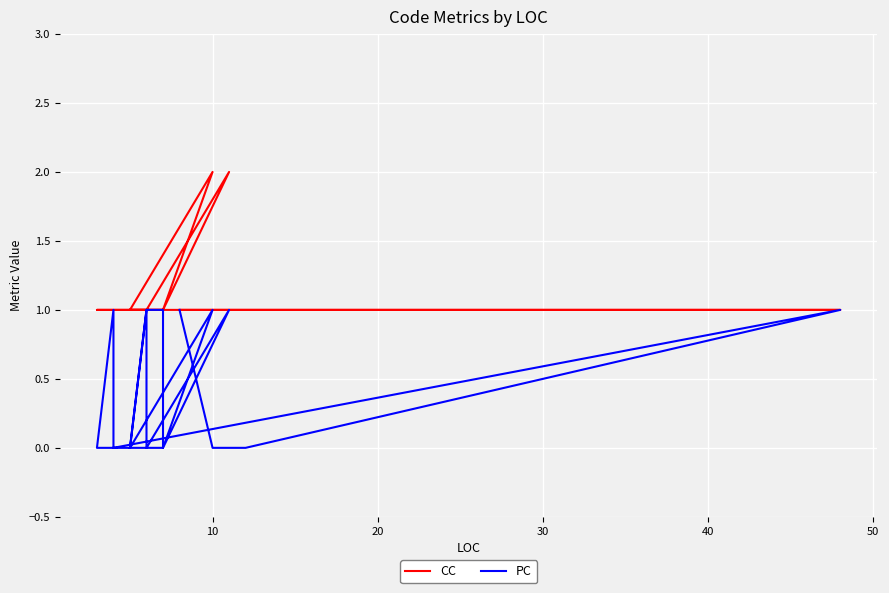

What is the value of the CC point at the 11th from the left?

1